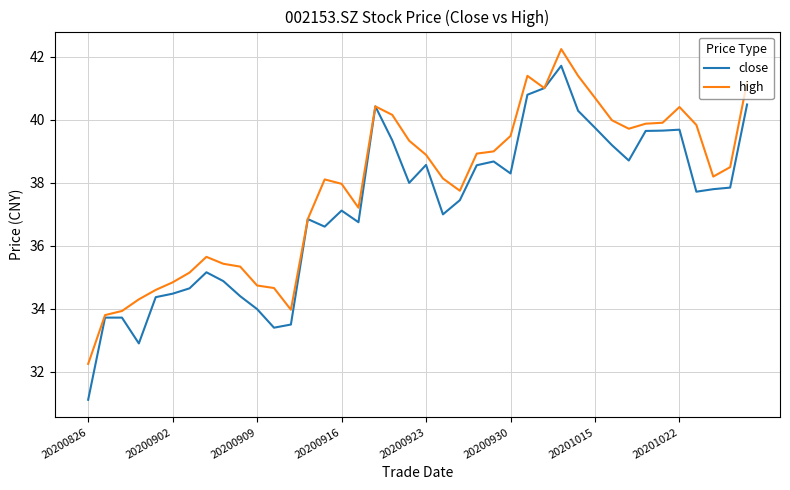

Which series has the largest total across all categories?

high